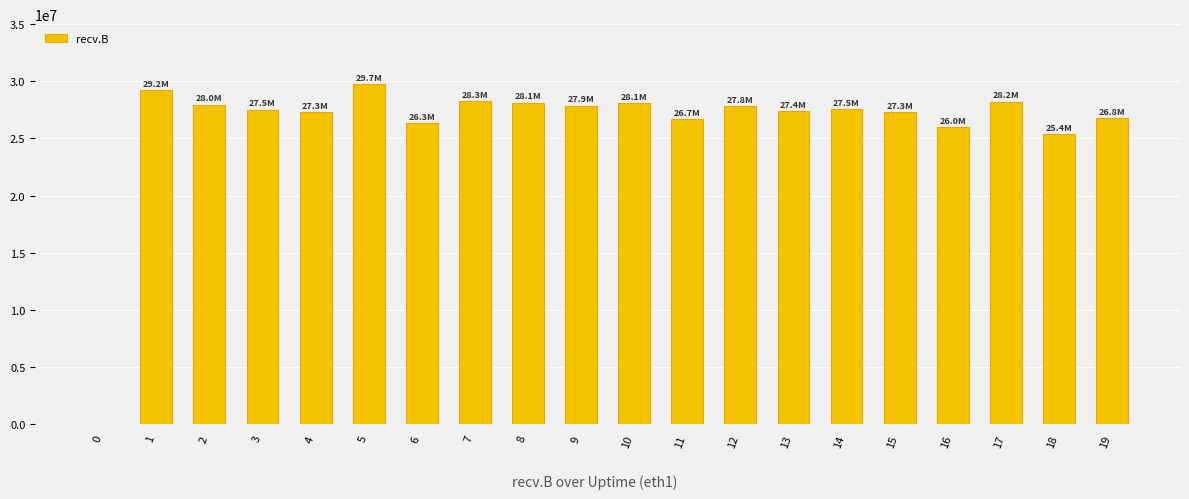

List the labels in order of value, largest first.

5, 1, 7, 17, 8, 10, 2, 9, 12, 14, 3, 13, 15, 4, 19, 11, 6, 16, 18, 0